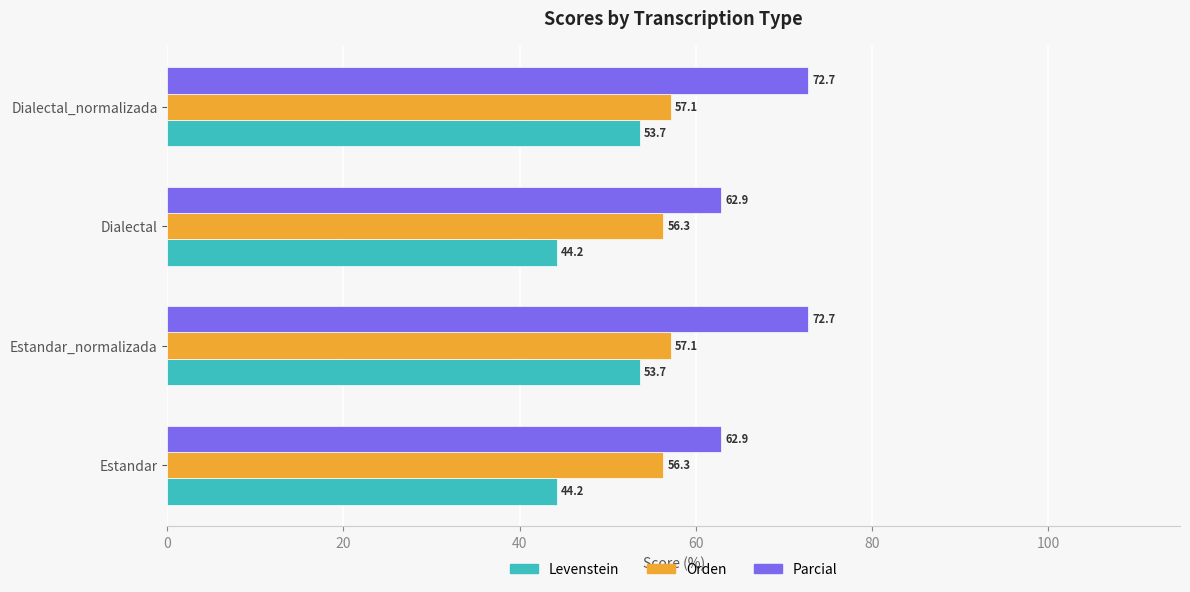

List the series in order of their peak value, highest first.

Parcial, Orden, Levenstein